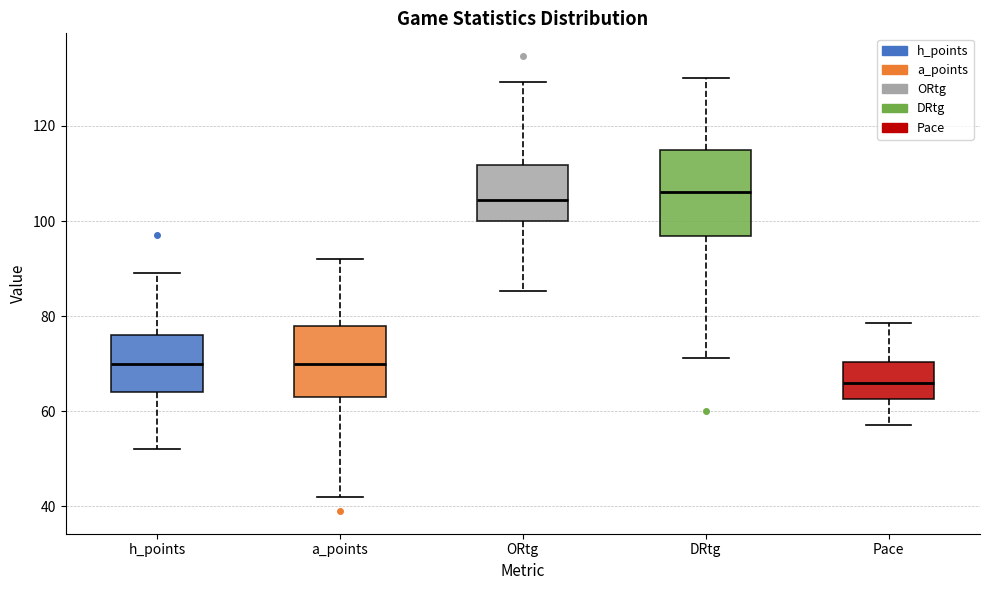

Reading left to right, transcribe this box plot: for each box, give where its median line is, the range the box spans, and where its two whiskers end, as read against the y-axis. The values are not printed on the chart, so give them approximately, as read against the axis.

h_points: median 70, box 64 to 76, whiskers 52 to 90
a_points: median 70, box 64 to 78, whiskers 42 to 92
ORtg: median 104, box 100 to 112, whiskers 86 to 130
DRtg: median 106, box 96 to 114, whiskers 72 to 130
Pace: median 66, box 62 to 70, whiskers 58 to 78